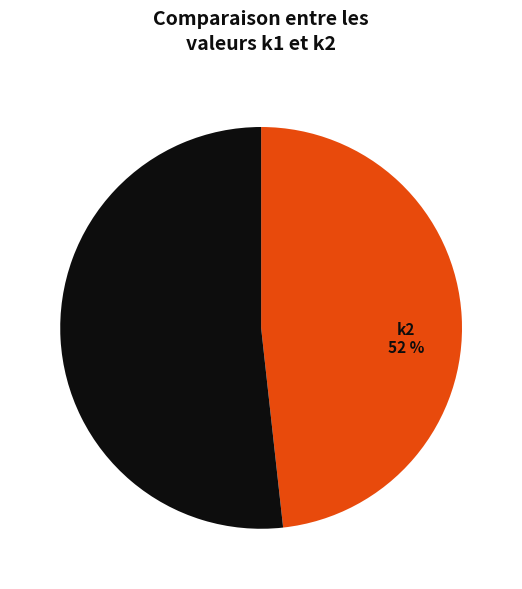

Does 12 account for over 50% of the chart?

No